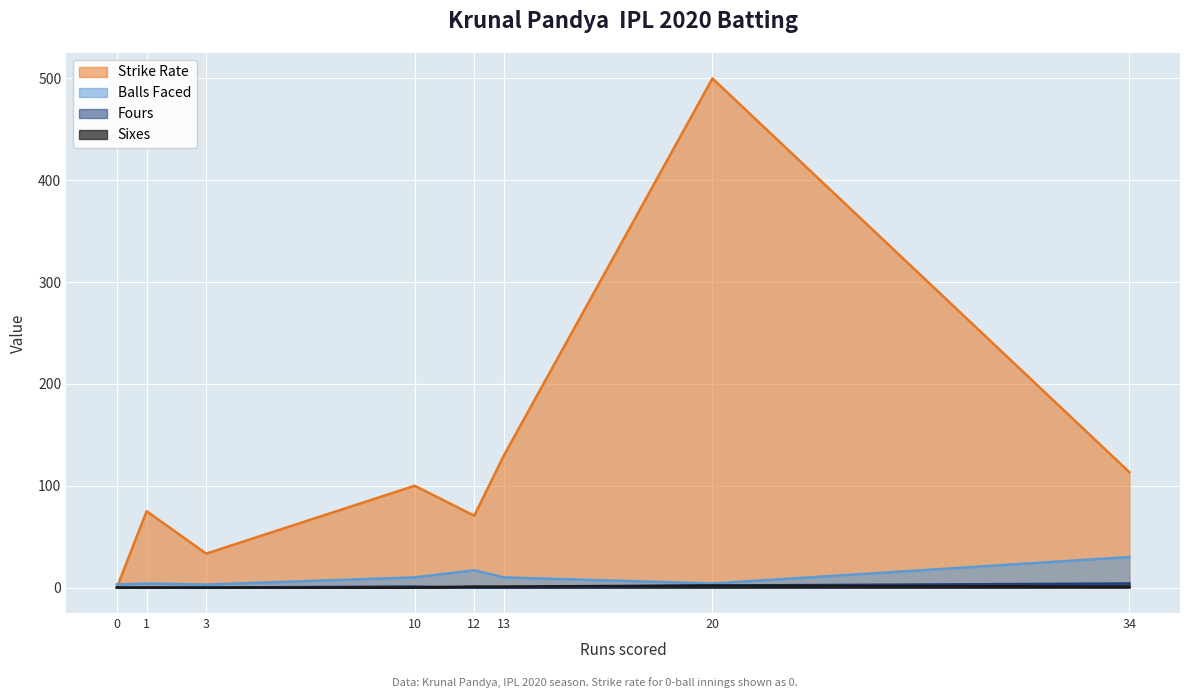

True or false: balls and numberOf6 cross at least once.

False